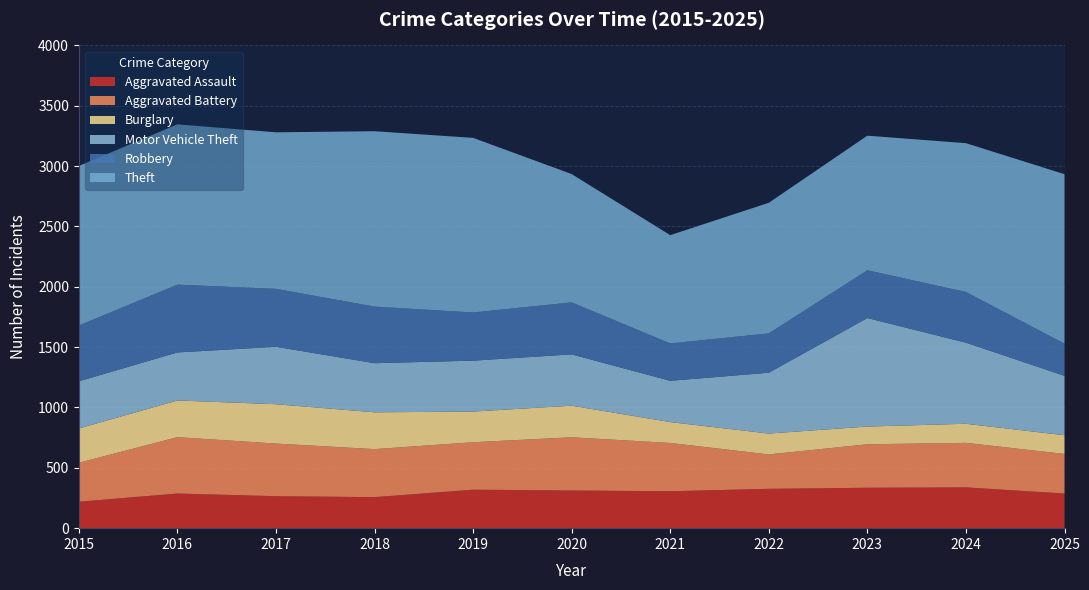

Reading left to right, list all the values displayed in this chart.

Aggravated Assault: 219	287	265	257	319	312	306	326	335	338	287
Aggravated Battery: 323	467	436	398	393	441	400	285	360	369	328
Burglary: 284	304	326	305	254	262	173	173	147	158	155
Motor Vehicle Theft: 391	398	476	407	422	425	342	504	899	672	492
Robbery: 462	562	480	469	399	431	310	326	396	420	267
Theft: 1322	1328	1297	1453	1447	1063	897	1082	1115	1233	1404